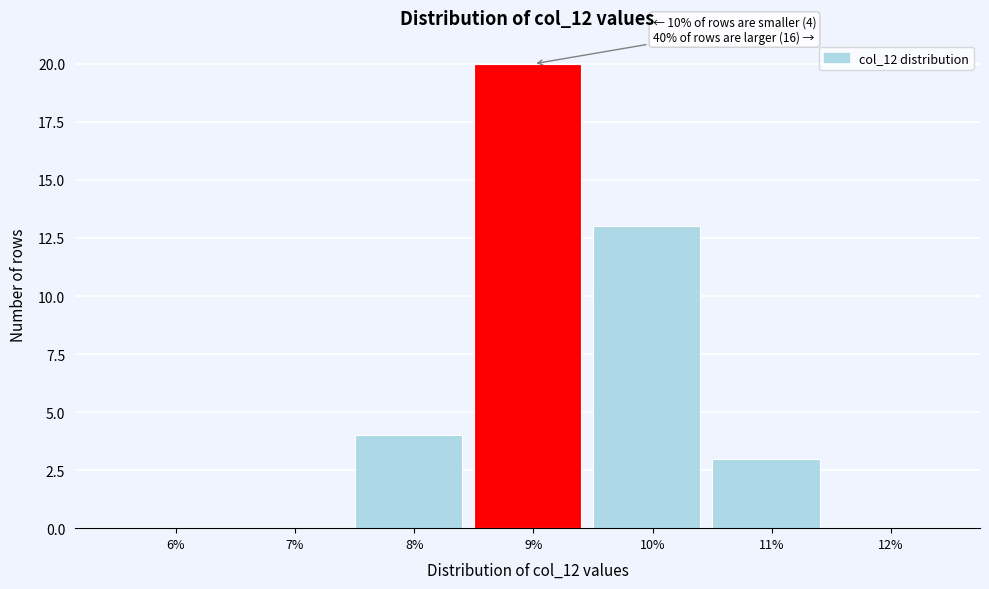

Reading left to right, extract all data points from this chart.

6%=0	7%=0	8%=4	9%=20	10%=13	11%=3	12%=0